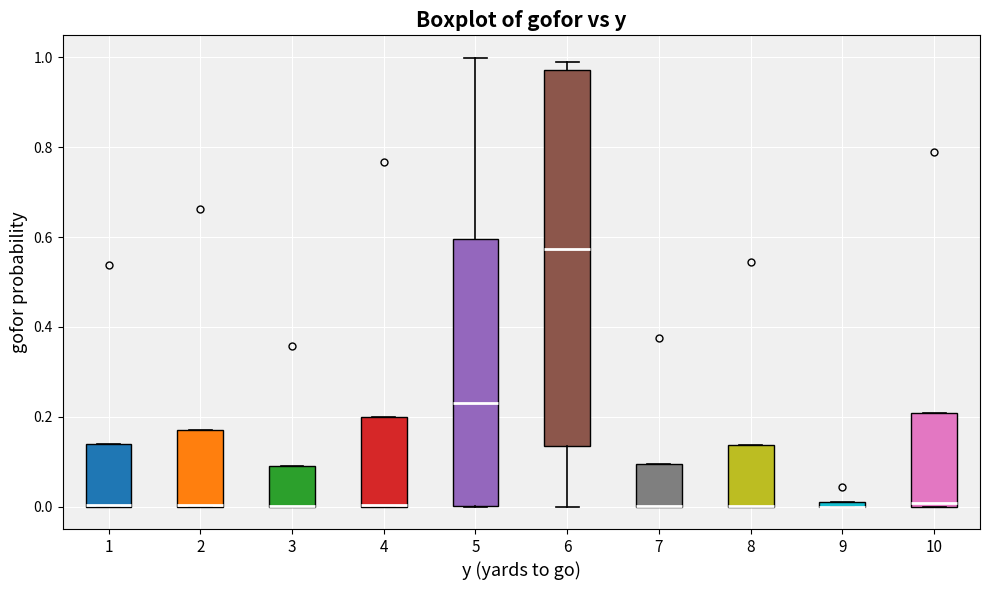

Where does the median line of the box at x = 5 sit on the y-axis? The values are not printed on the chart, so give them approximately, as read against the axis.

0.24